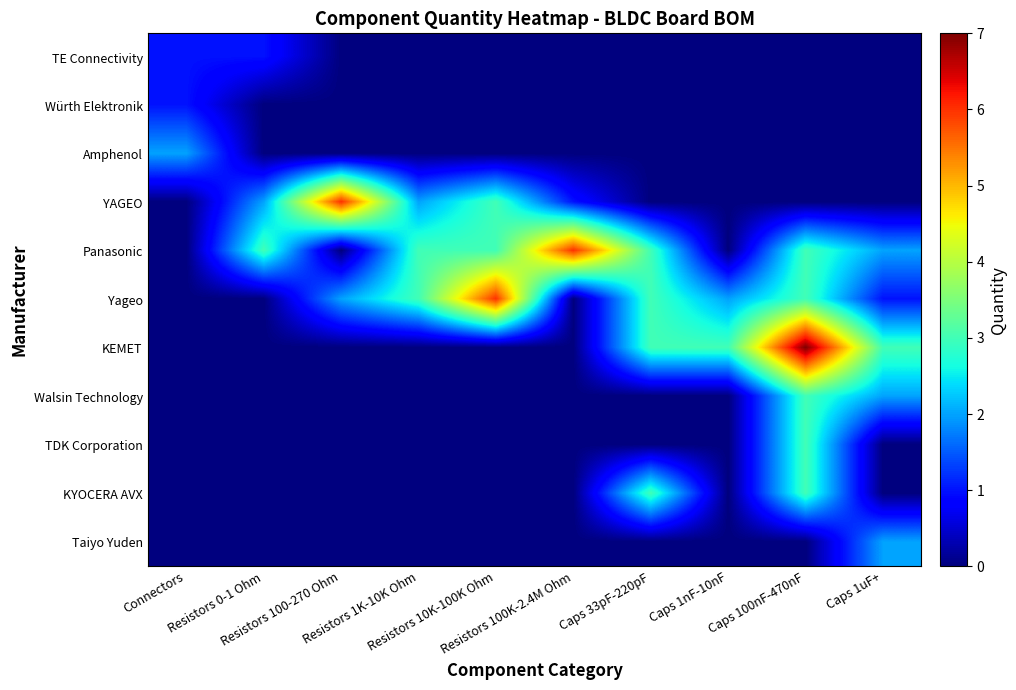

Which series has the largest total across all categories?

Panasonic